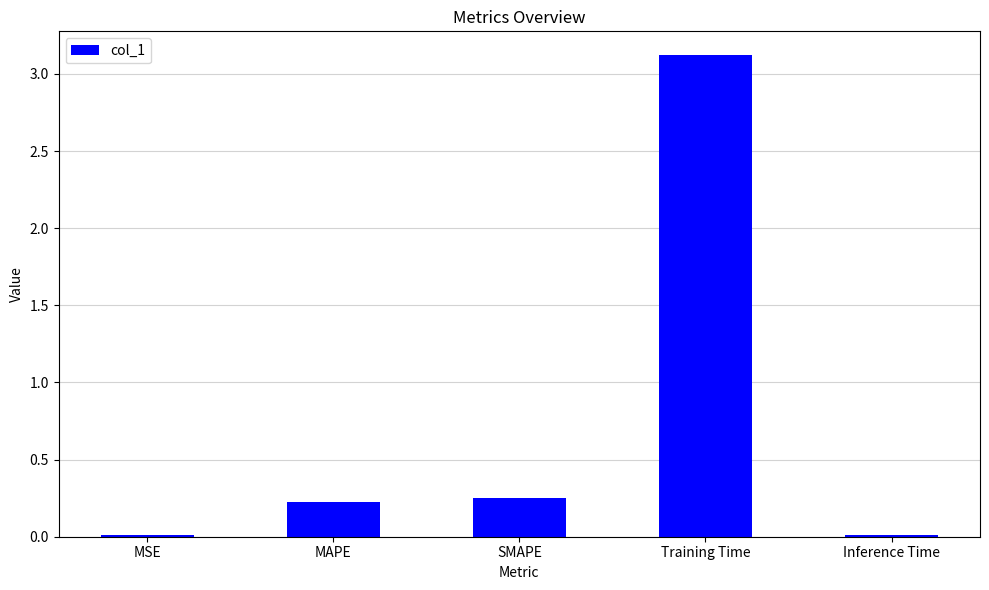

What is the average value?

0.7